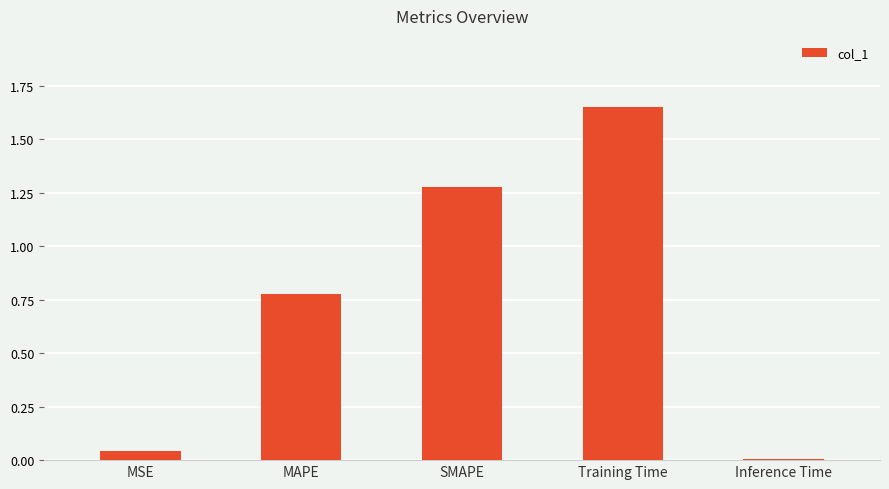

Which category has the highest value across all series?

Training Time